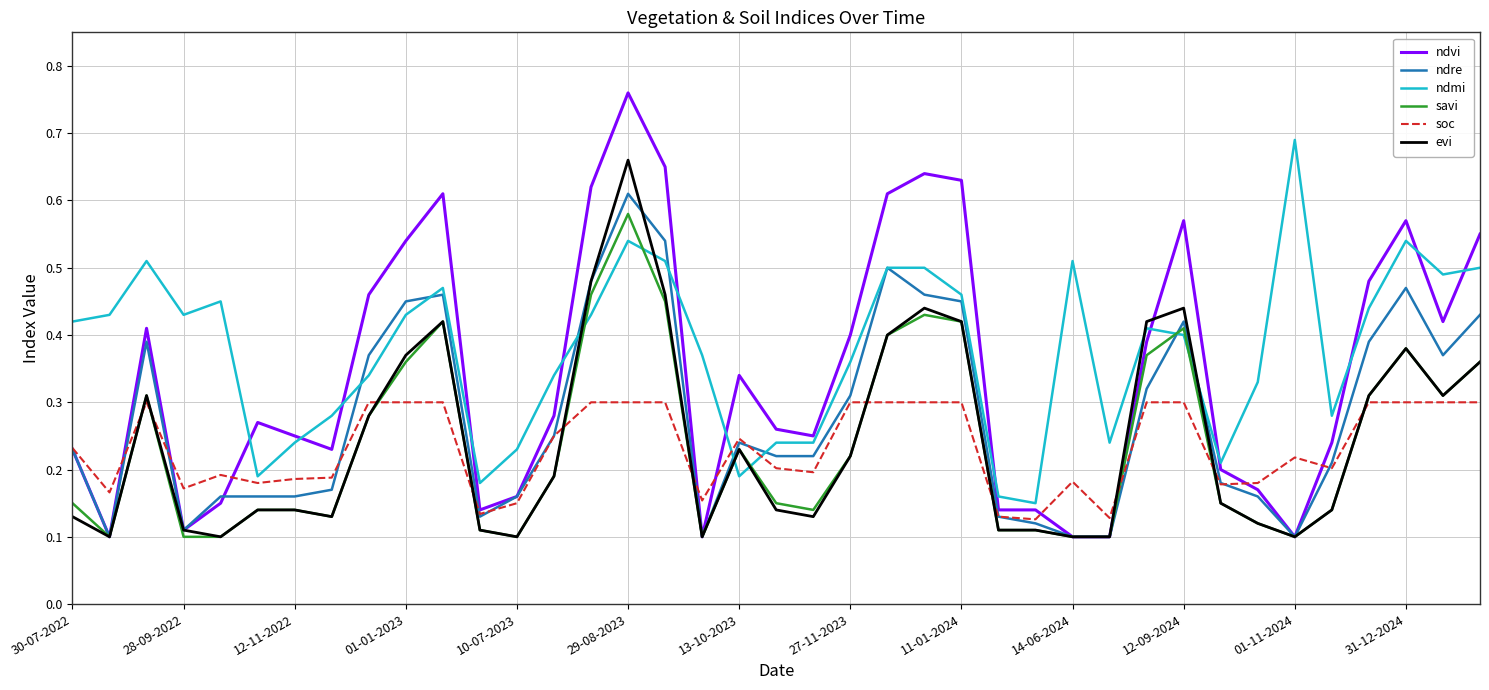

True or false: ndvi and ndmi intersect in this chart.

True